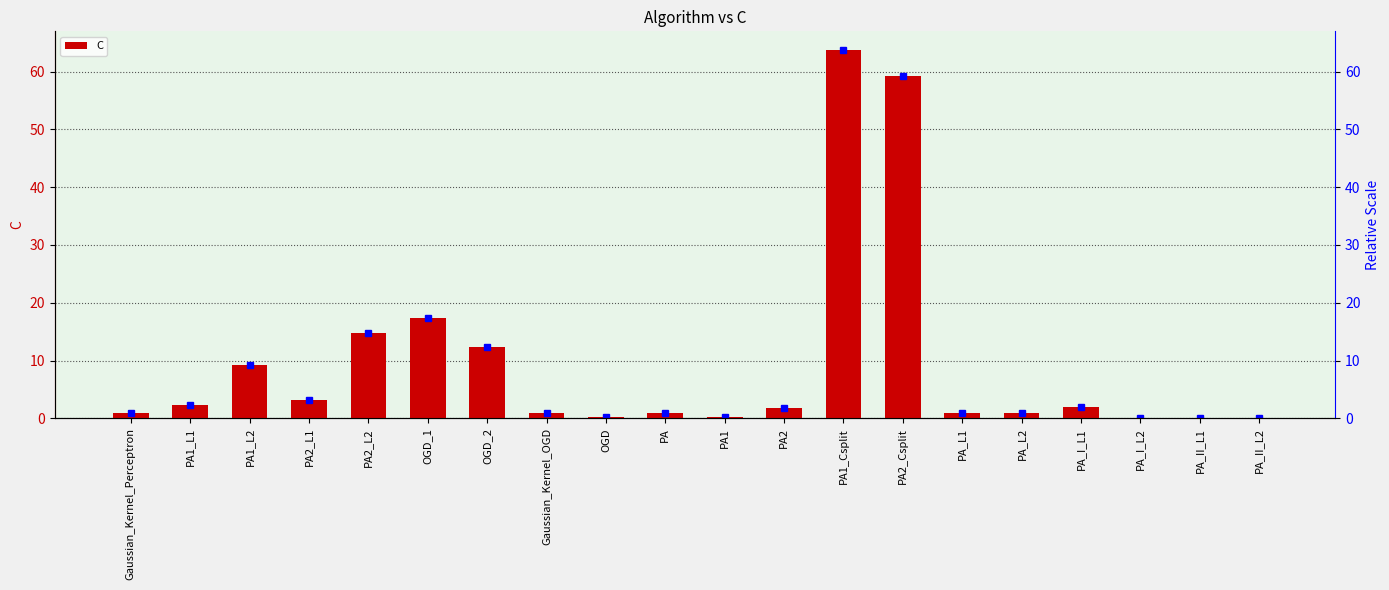

Is it true that the value at OGD_2 is 12.4?

True